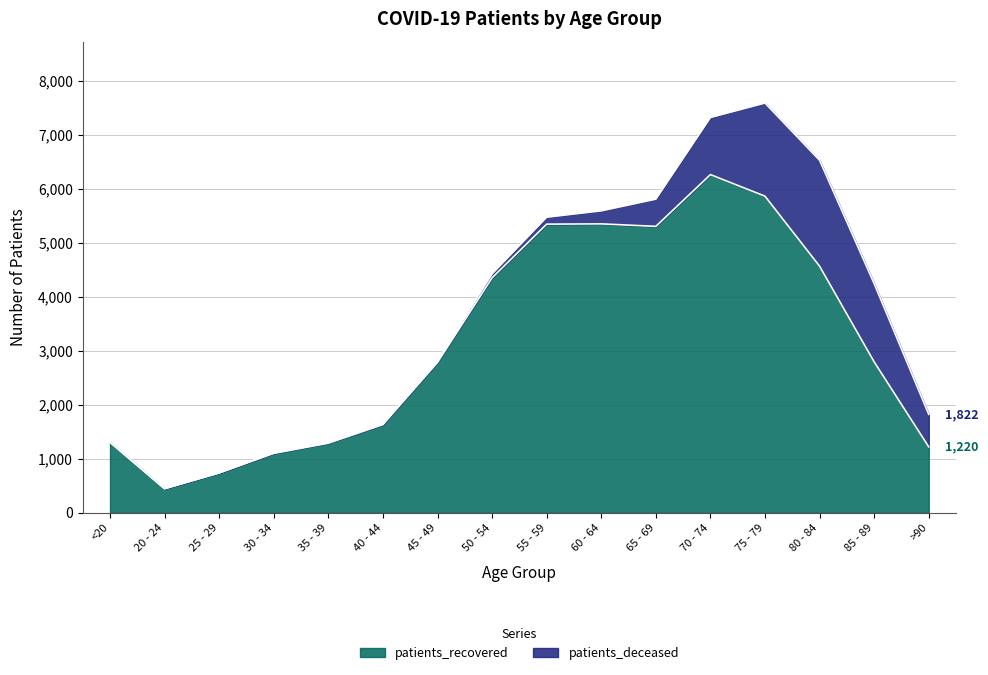

What is the label of the 9th point from the right?

50 - 54